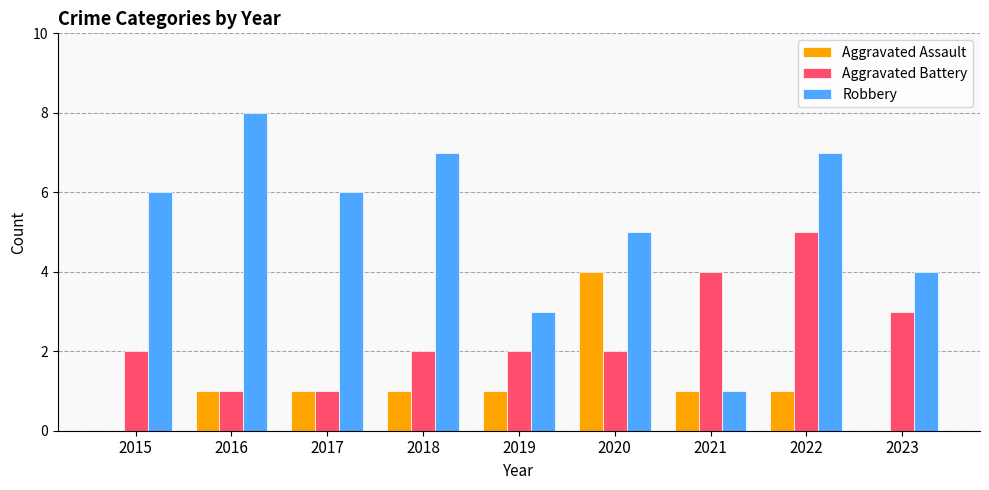

Reading right to left, extract all data points from this chart.

Aggravated Assault: 0	1	1	4	1	1	1	1	0
Aggravated Battery: 3	5	4	2	2	2	1	1	2
Robbery: 4	7	1	5	3	7	6	8	6